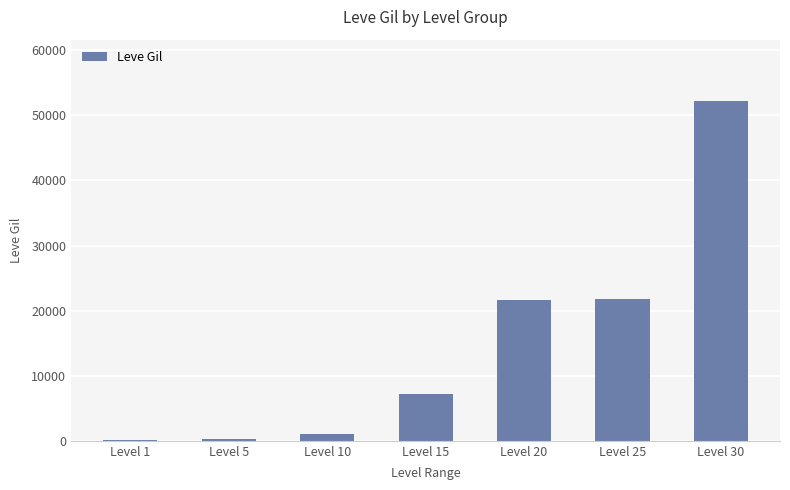

What is the change in value from Level 25 to Level 30?

+30390